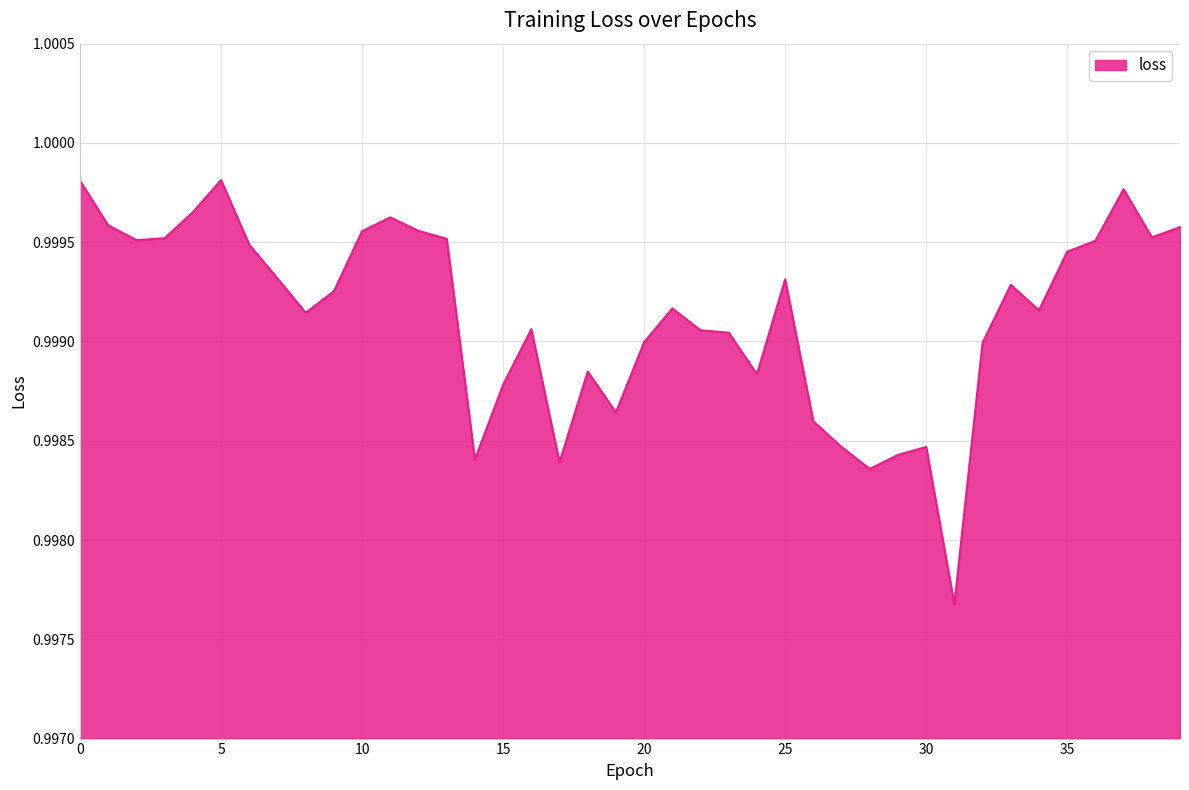

How many lines are shown in the chart?

1